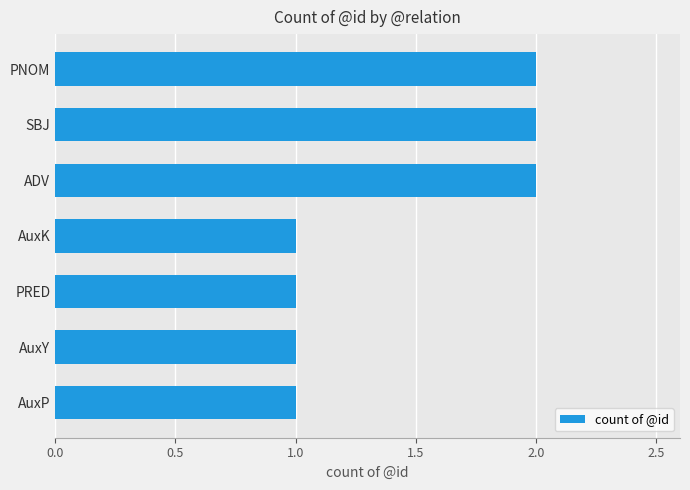

The chart shows a value of 3 at SBJ. True or false?

False